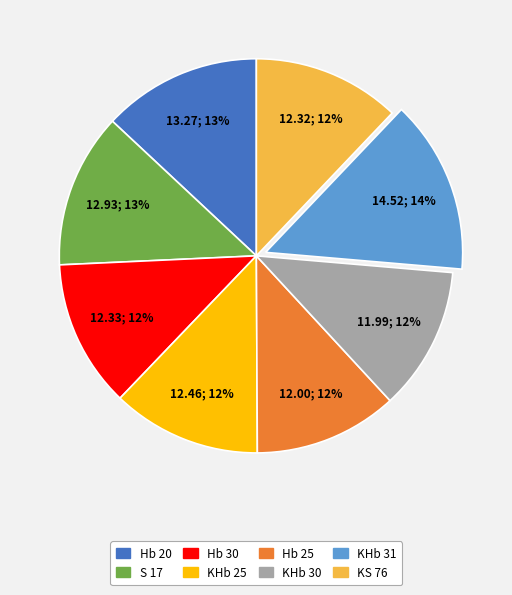

To the nearest percent, what is the average slice percentage?

12%